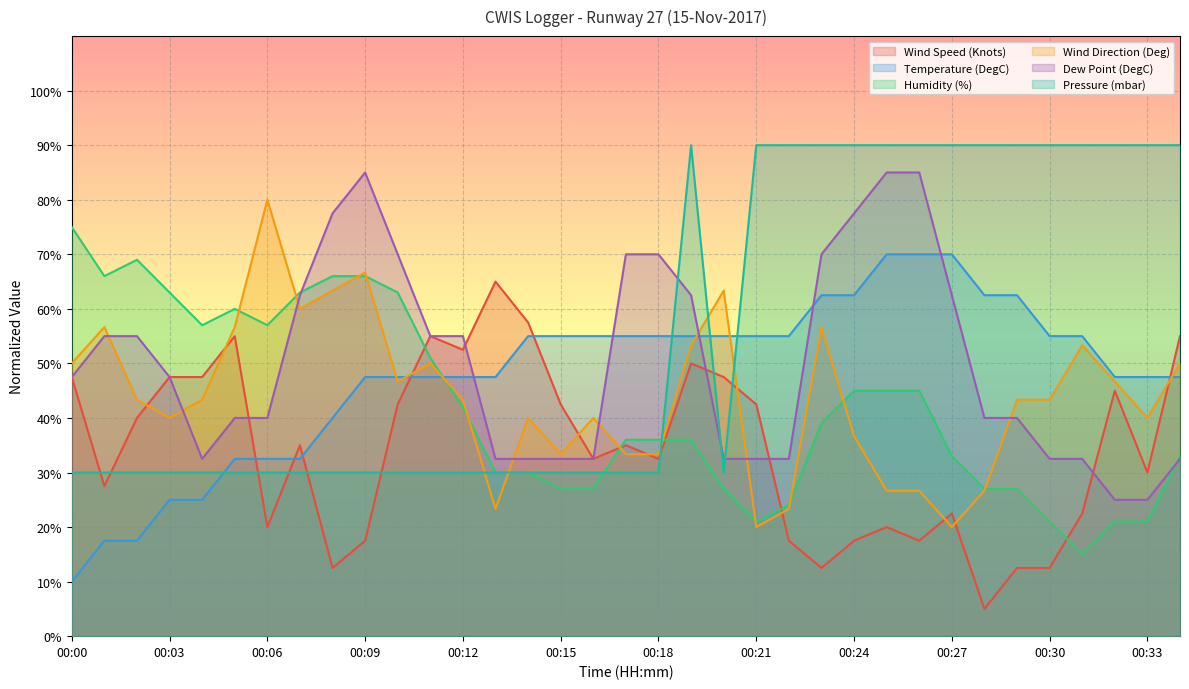

At how many categories does at least one series exceed 20?

35